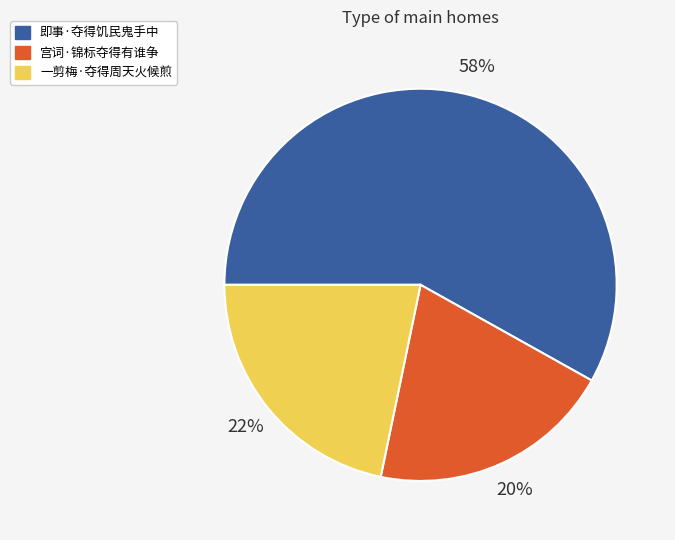

Do 宫词·锦标夺得有谁争 and 即事·夺得饥民鬼手中 together represent more than half of the pie?

Yes